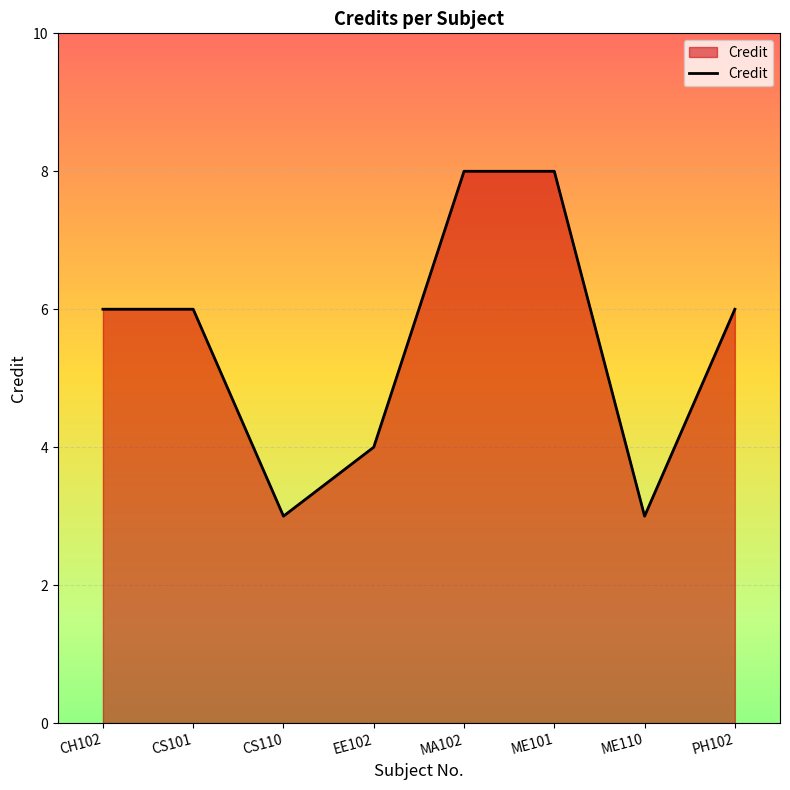

What position from the left is ME110?

7